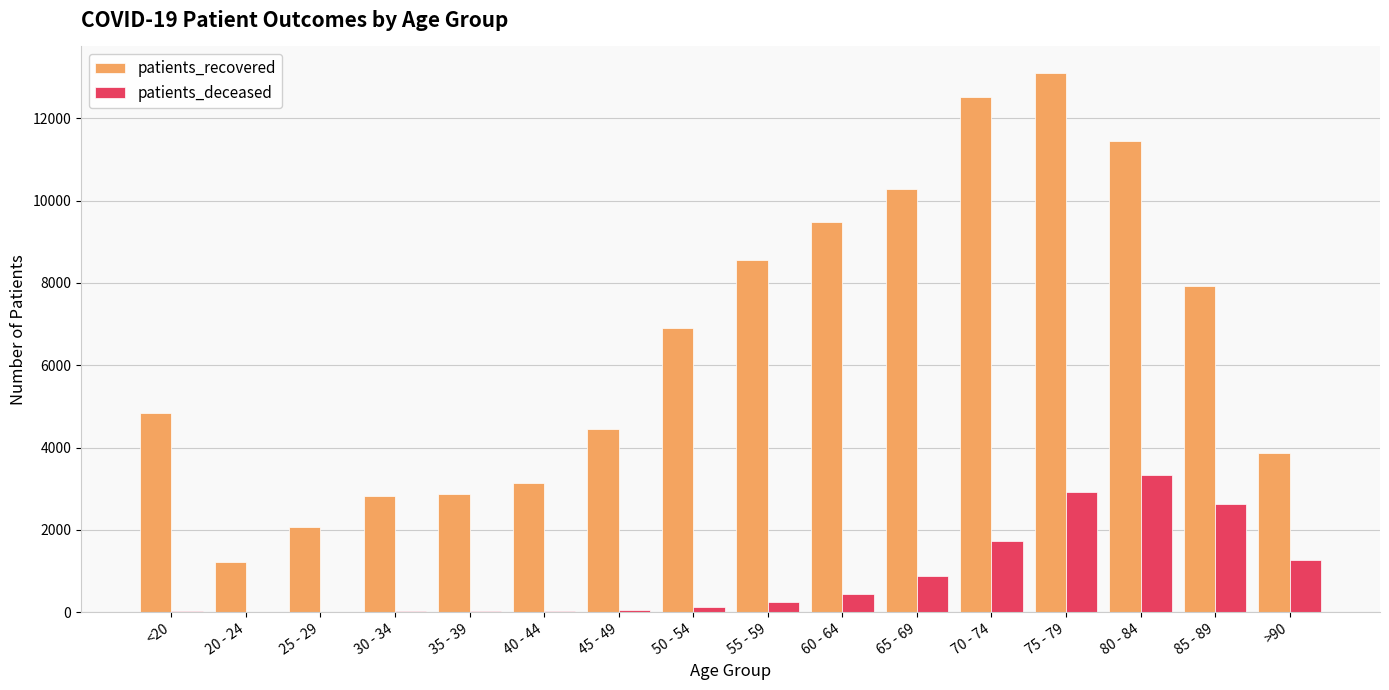

Which series changed the most between 40 - 44 and 50 - 54?

patients_recovered